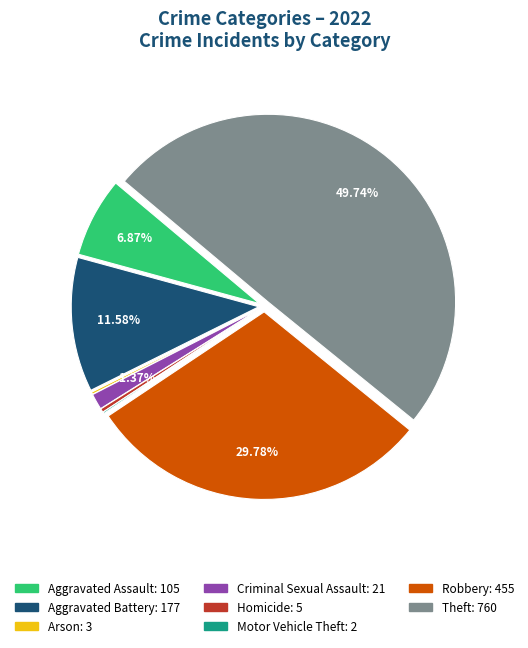

What is the largest slice in the pie chart?

Theft